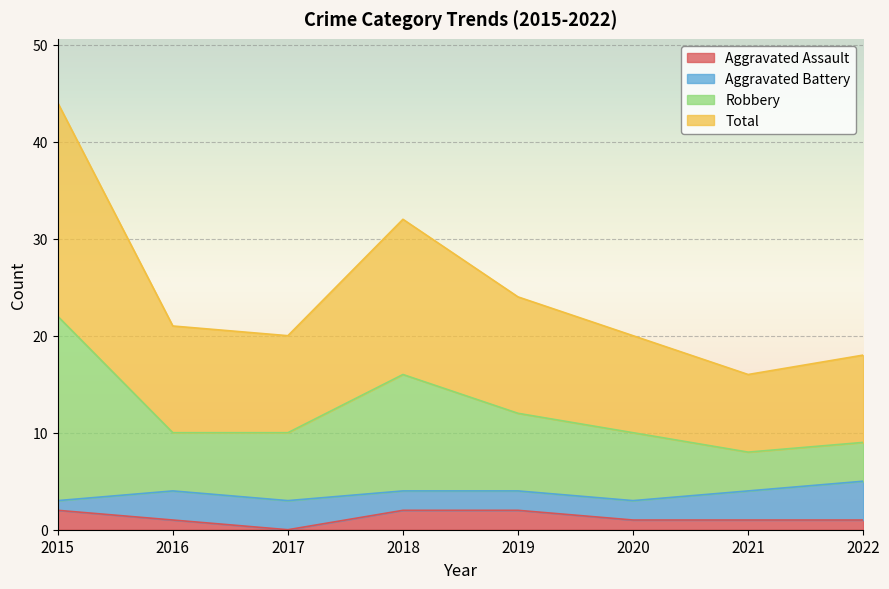

What are all the series names shown in the legend?

Aggravated Assault, Aggravated Battery, Robbery, Total